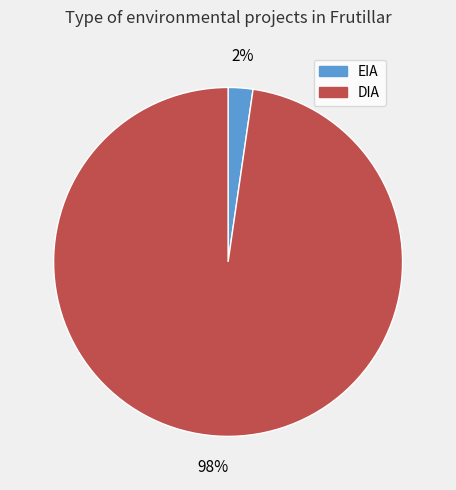

To the nearest percent, what percentage of the pie is DIA?

98%